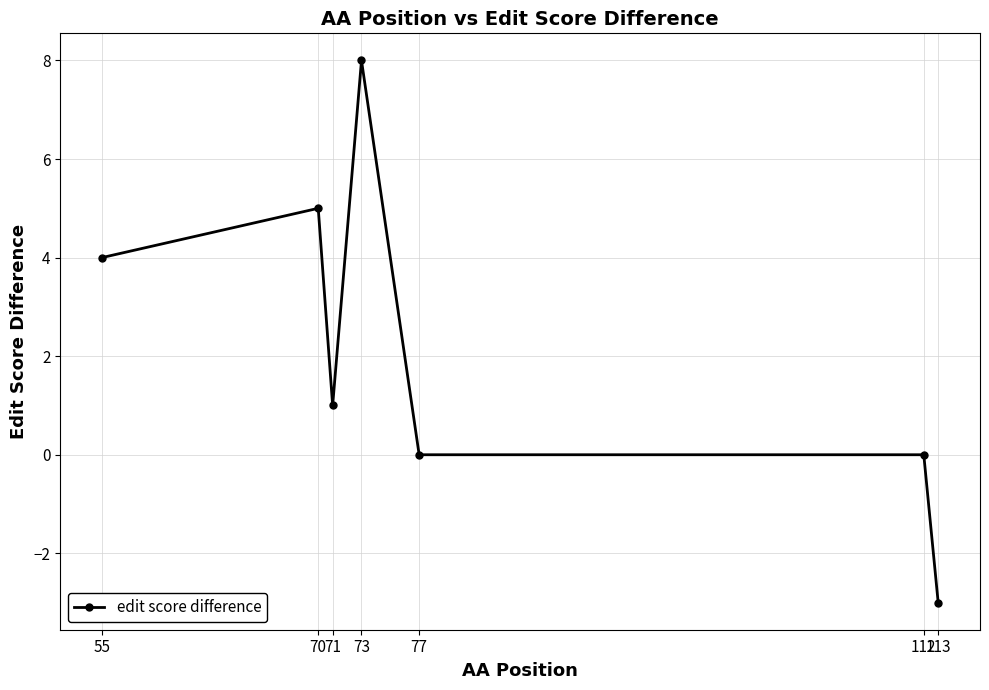

Does the chart display data point markers on the line(s)?

Yes